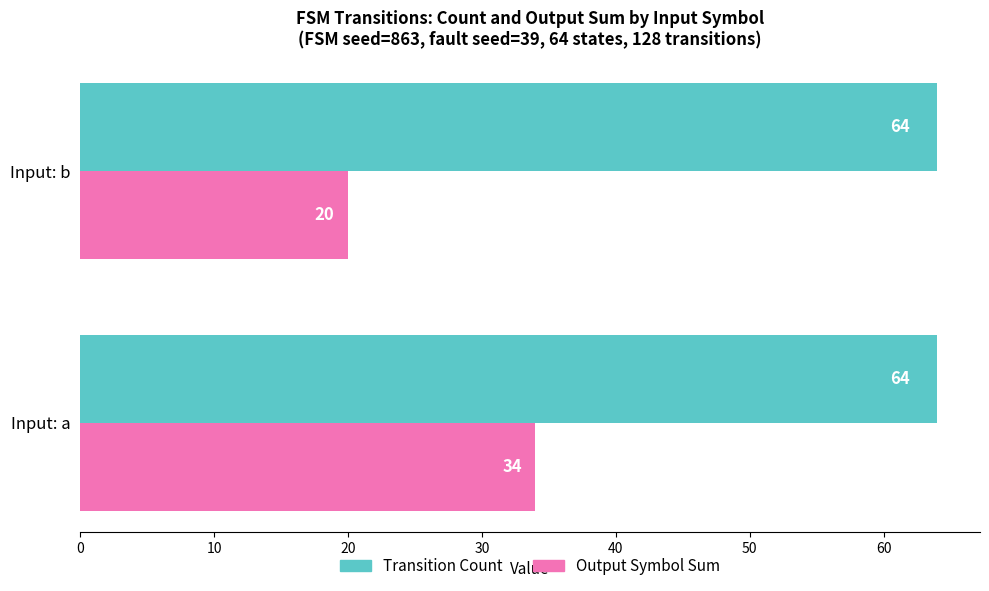

Which series has the largest total across all categories?

Transition Count